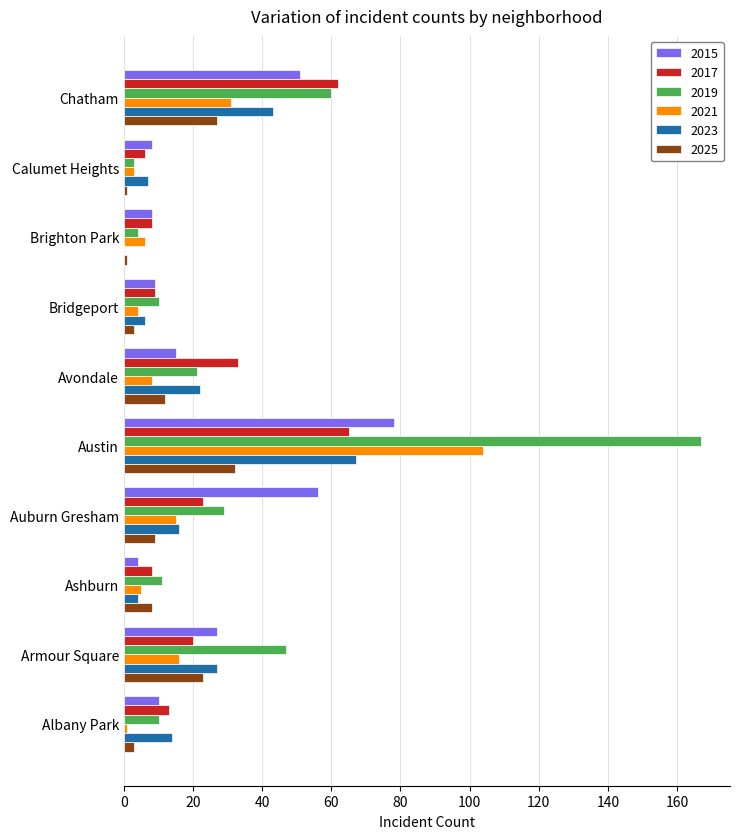

Which label corresponds to the largest value in the chart?

Austin